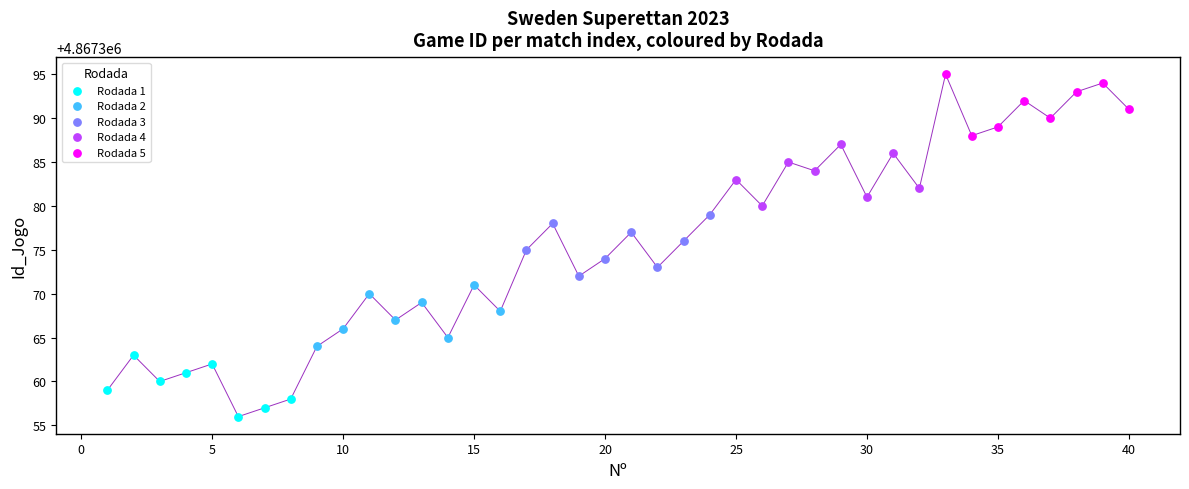

Which series reaches the minimum Y coordinate?

Rodada 1